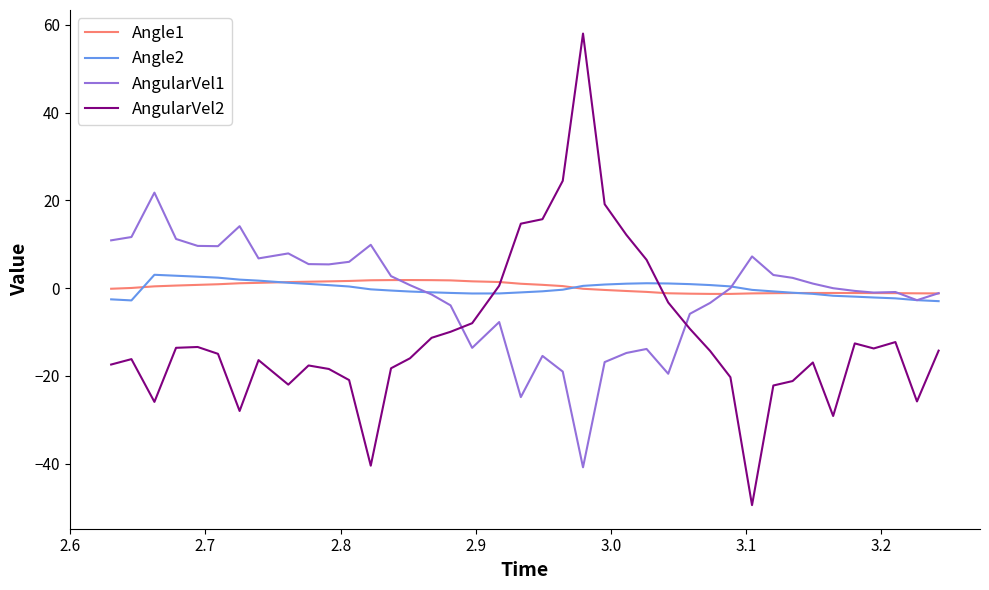

True or false: AngularVel1 and AngularVel2 intersect in this chart.

True